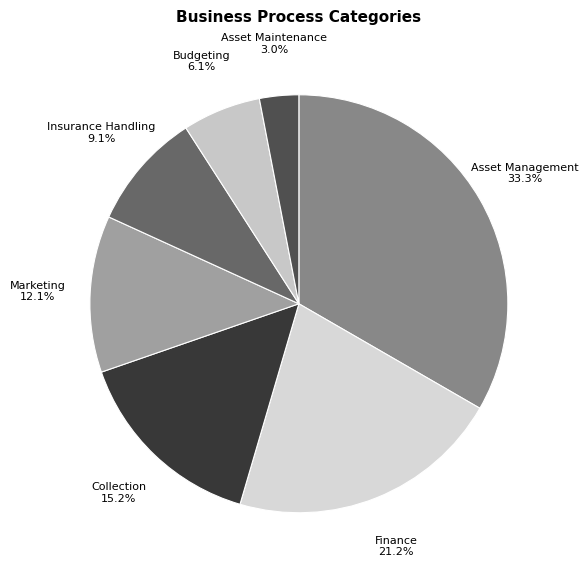

Rank the categories by value from highest to lowest.

Asset Management, Finance, Collection, Marketing, Insurance Handling, Budgeting, Asset Maintenance